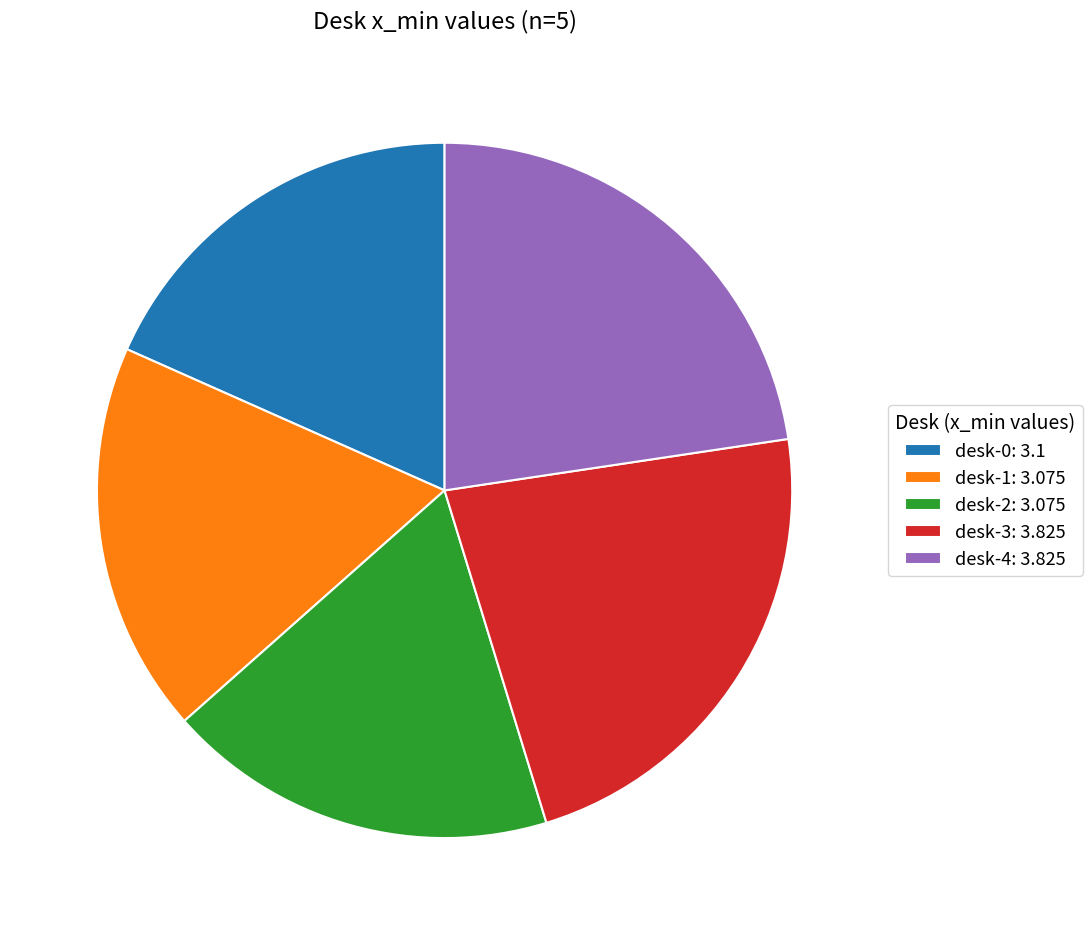

Which has a higher value, desk-0: 3.1 or desk-3: 3.825?

desk-3: 3.825